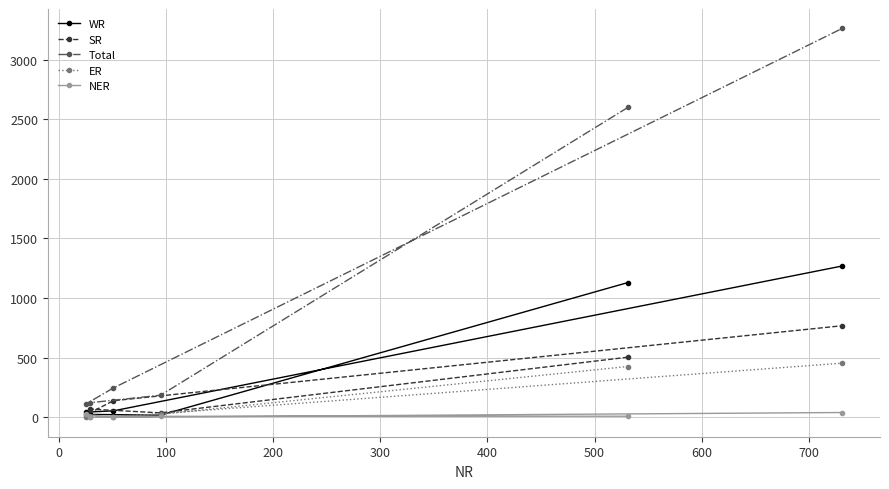

What is the maximum value for SR?

768